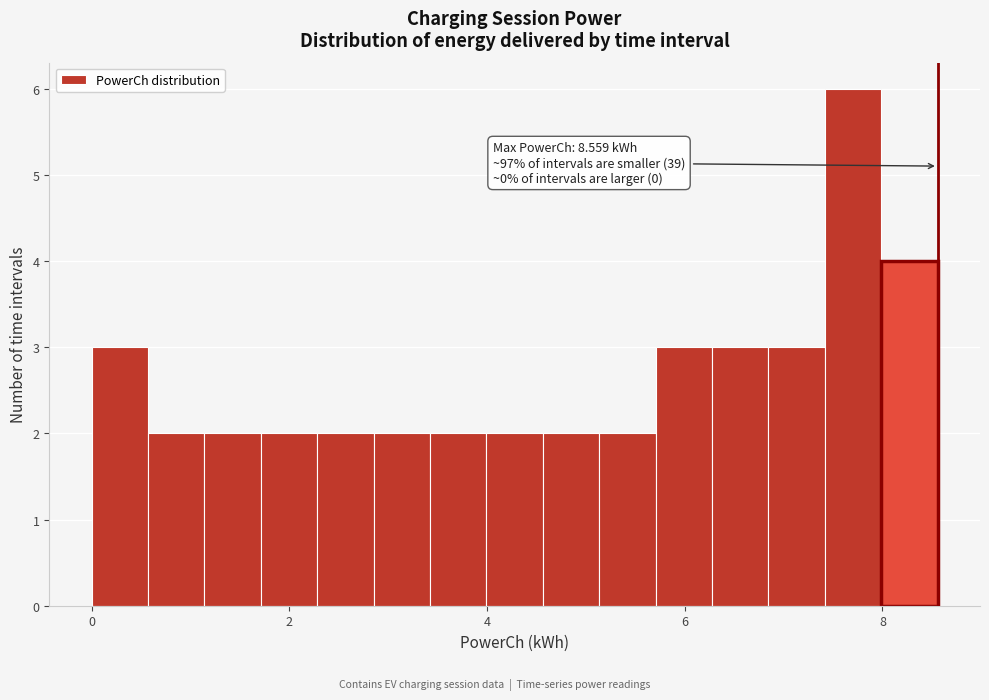

Read against the x-axis, roughly where is the centre of the tallest bar?

7.8